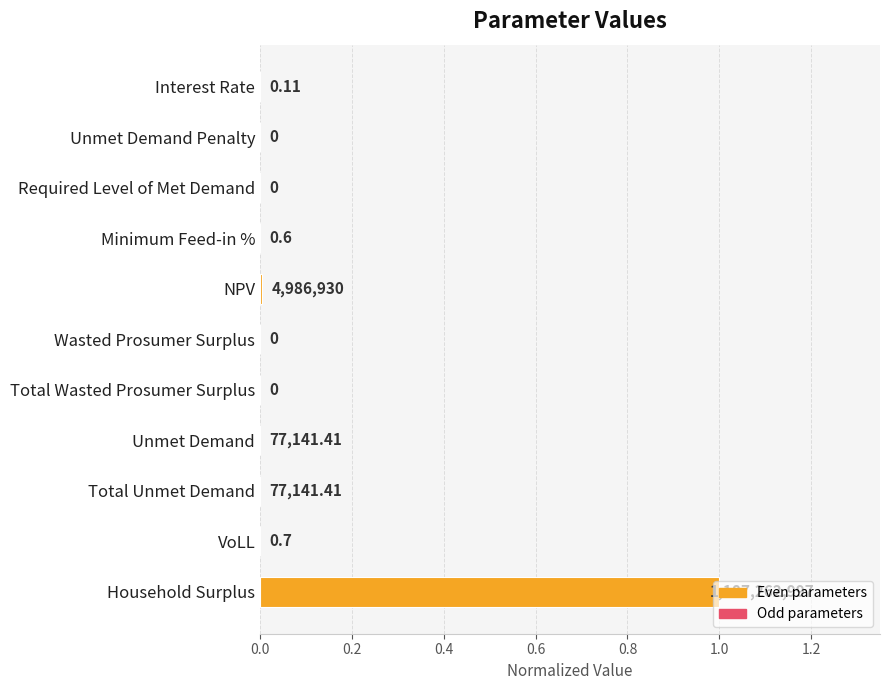

Are the bars grouped side by side (vs. stacked)?

No